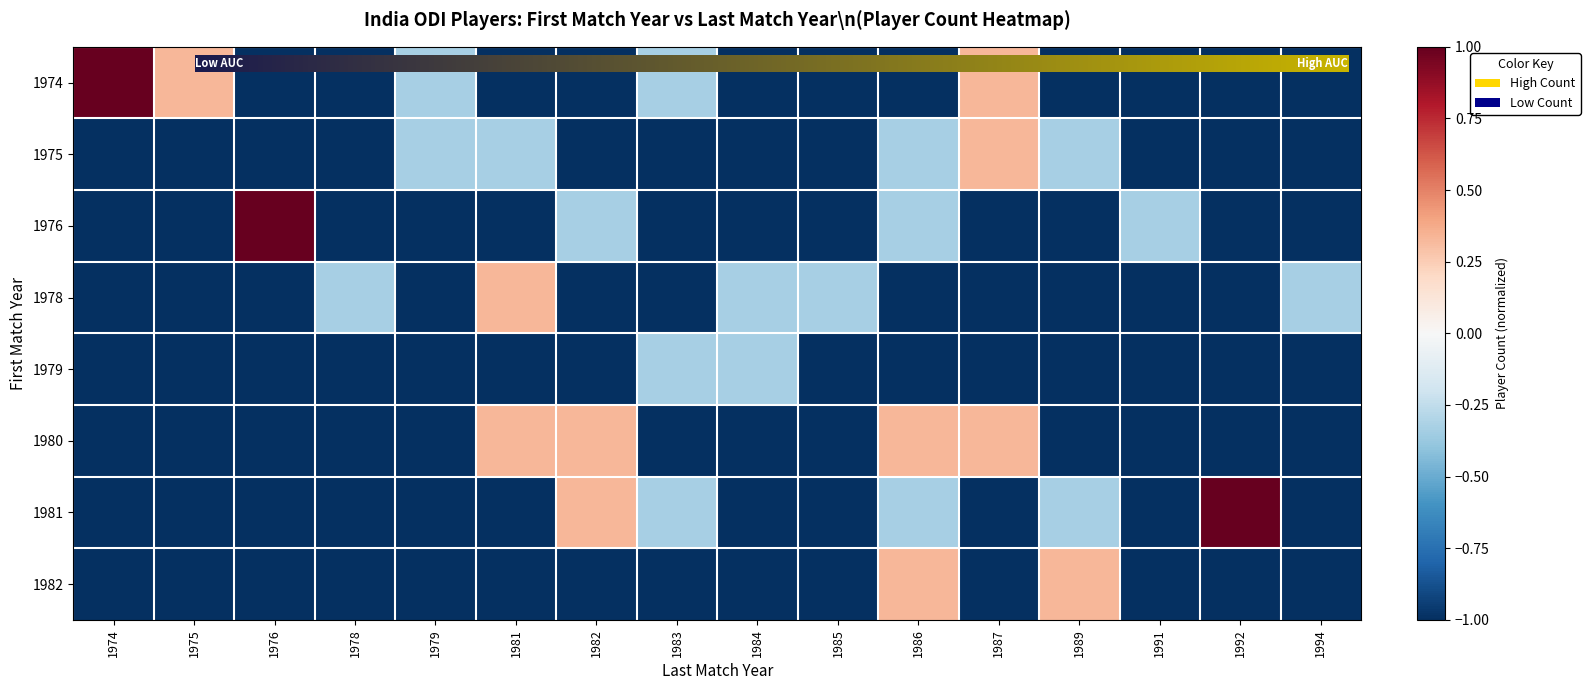

At how many categories does at least one series exceed 0?

9